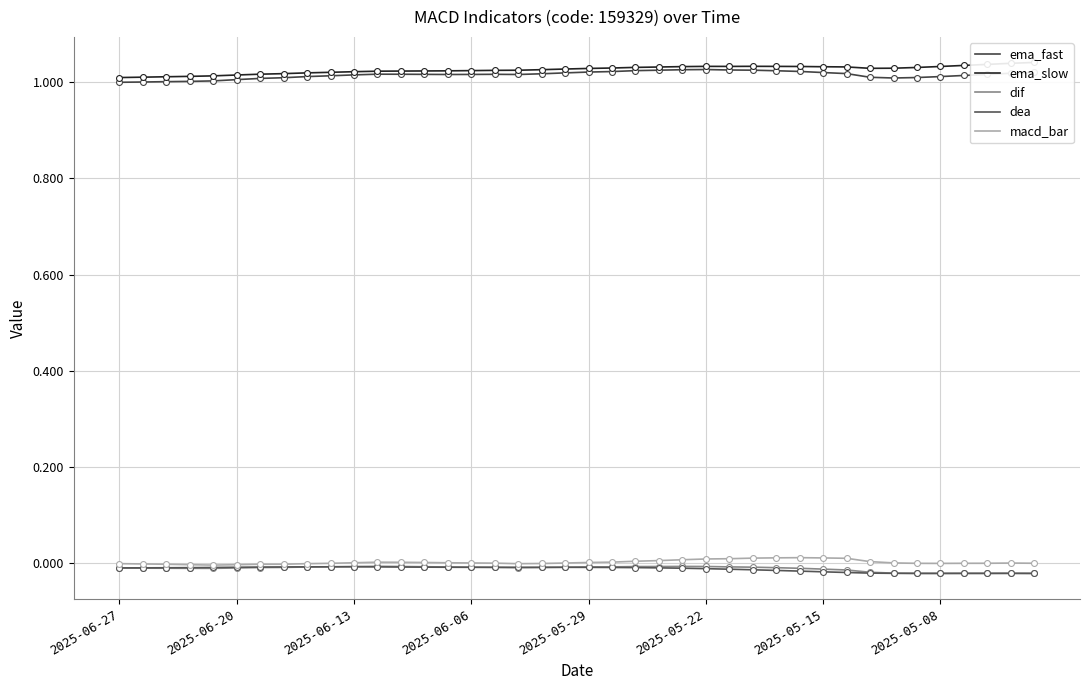

What are all the series names shown in the legend?

ema_fast, ema_slow, dif, dea, macd_bar